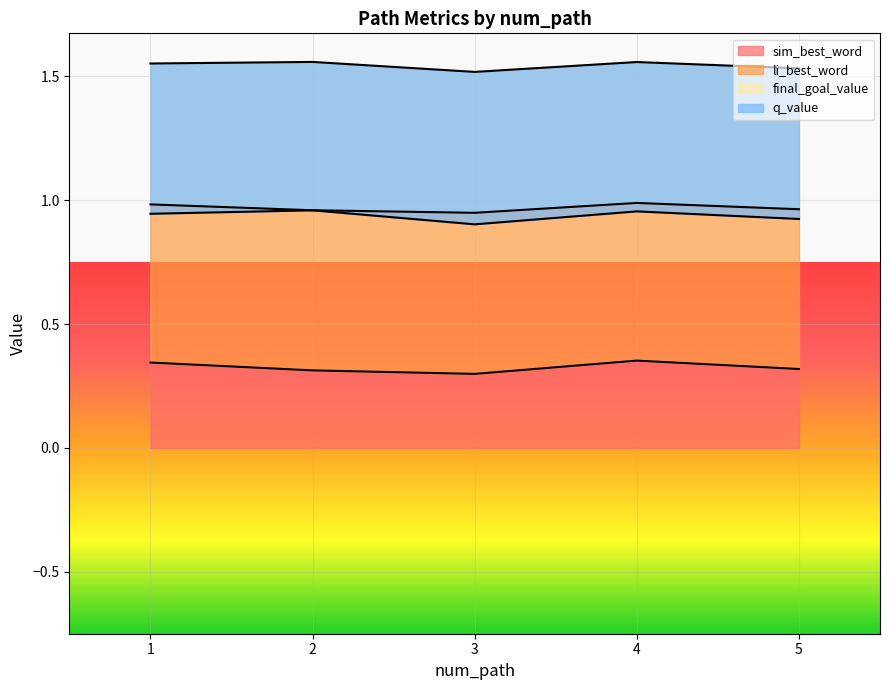

The value of sim_best_word at 3 is 0.3. True or false?

True